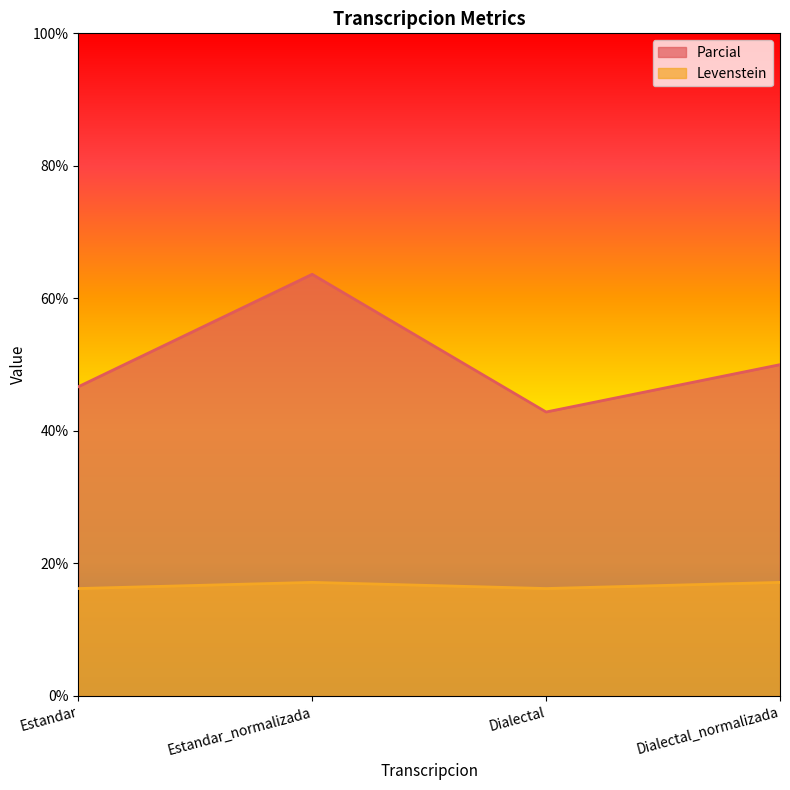

Does the chart display data point markers on the line(s)?

No